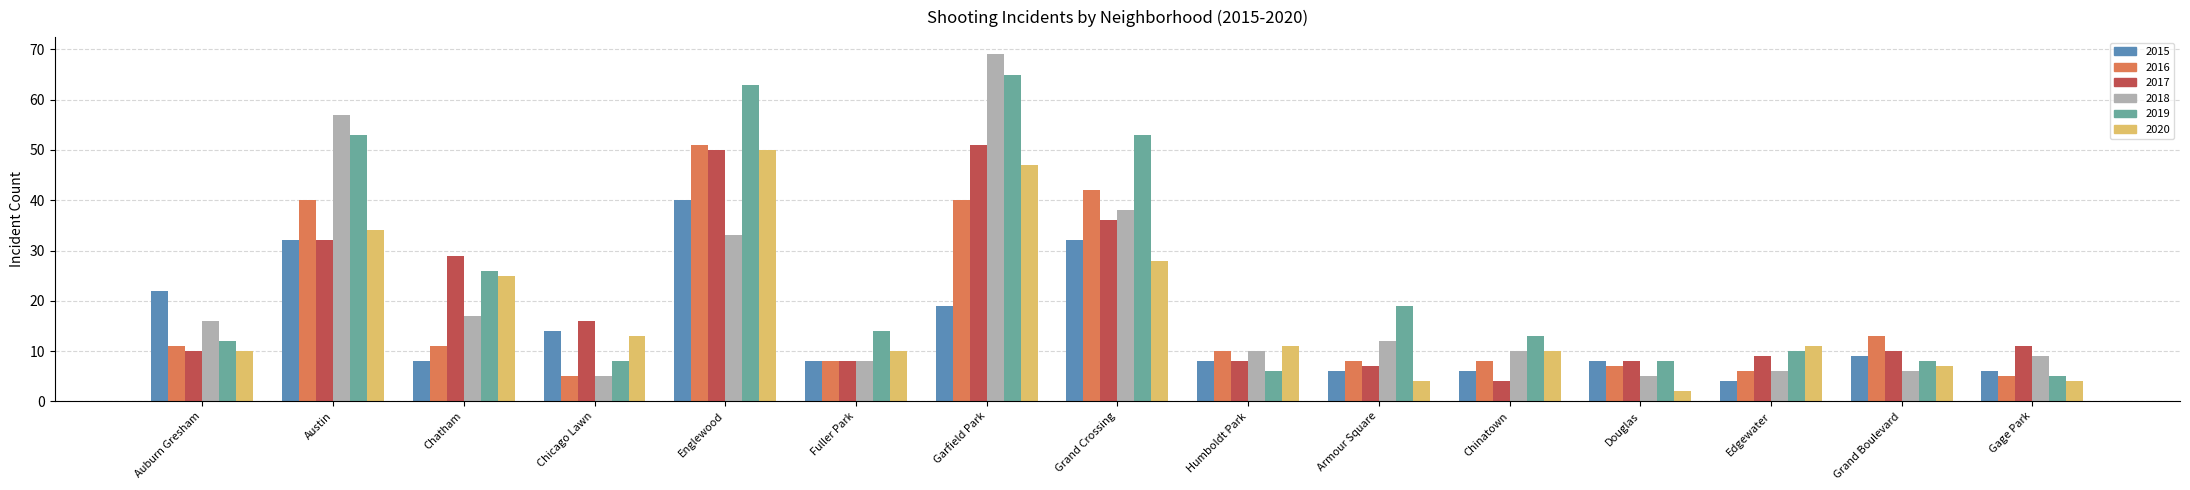

Which series has the widest spread of values?

2018